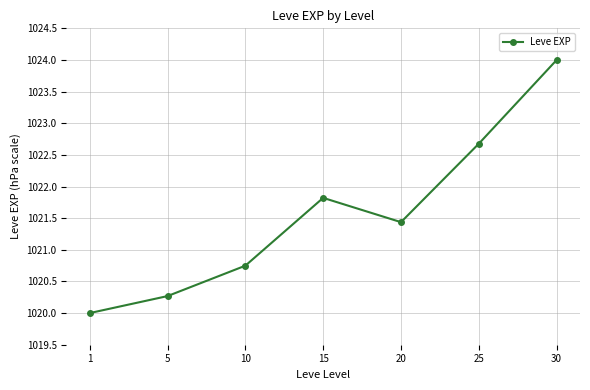

True or false: the data shows 257.0 at 15.

False